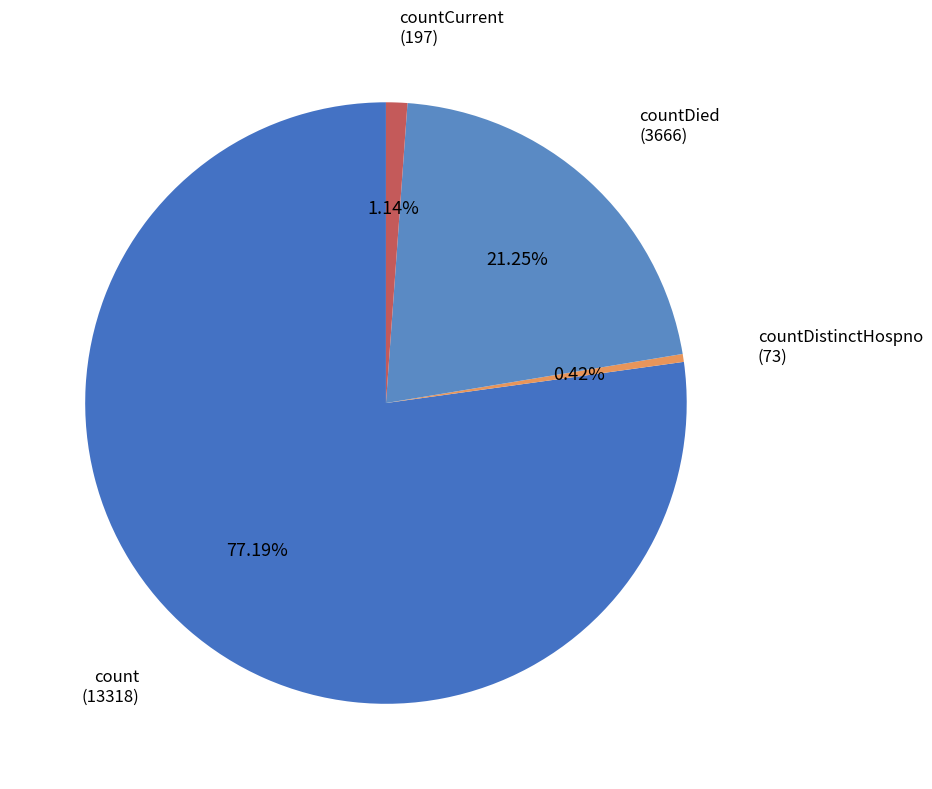

What is the smallest slice in the pie chart?

countDistinctHospno